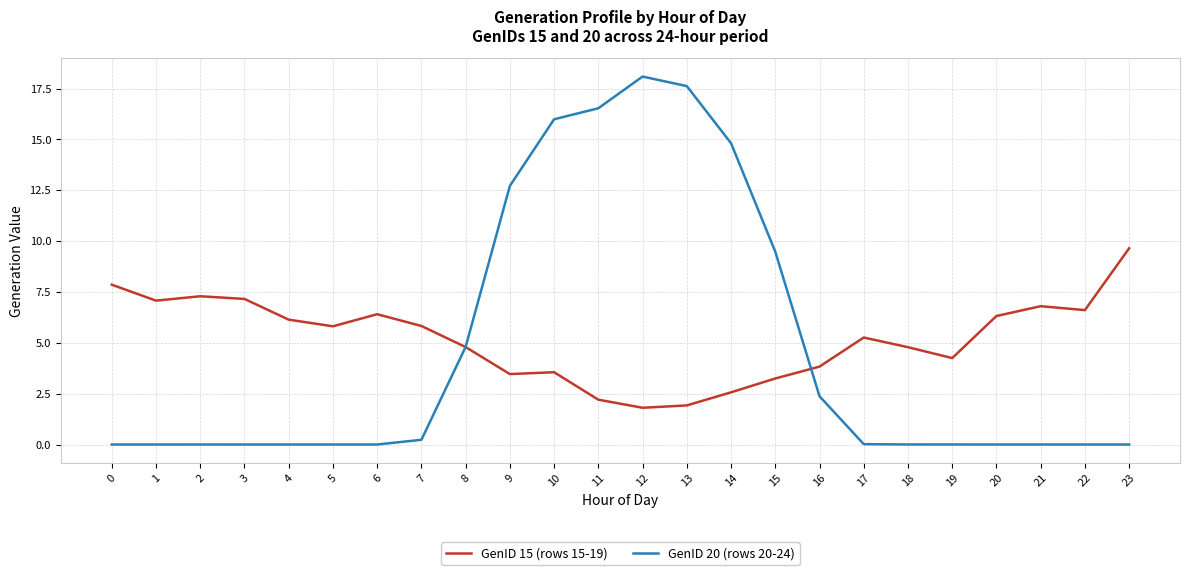

Is the value of GenID 20 (rows 20-24) at 9 greater than the value of GenID 15 (rows 15-19) at 16?

Yes